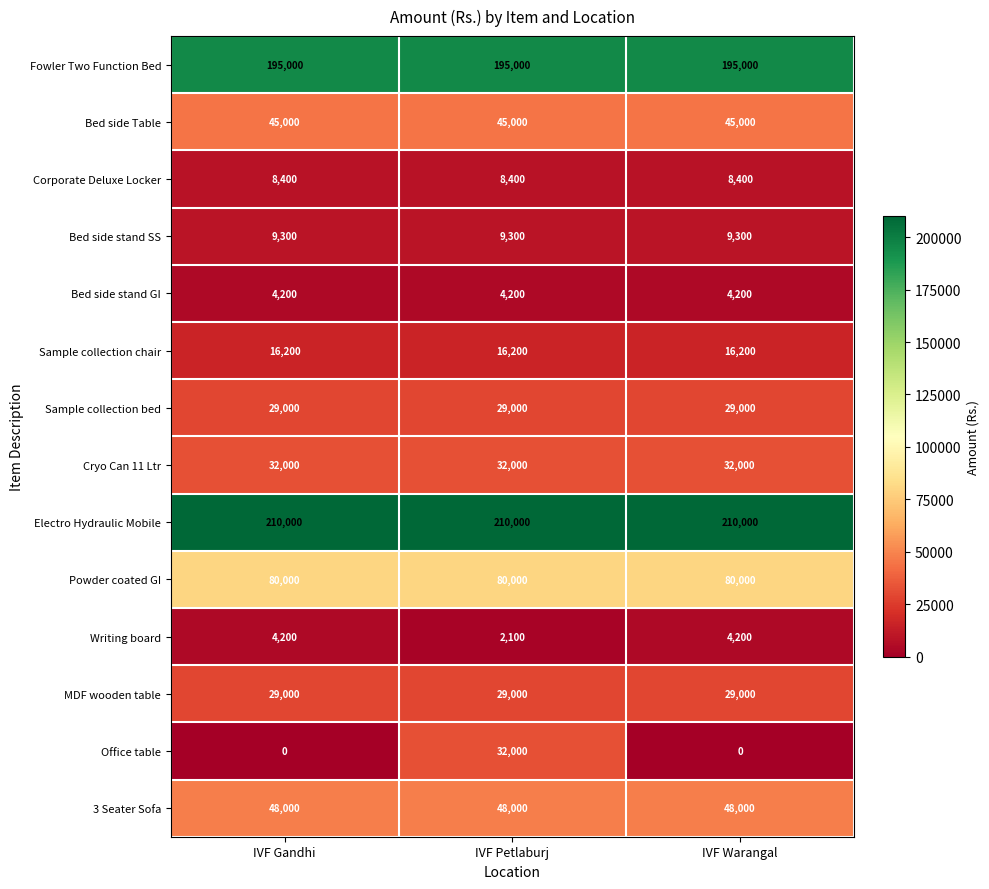

What is the difference between the maximum and minimum values in the Writing board series?

2100